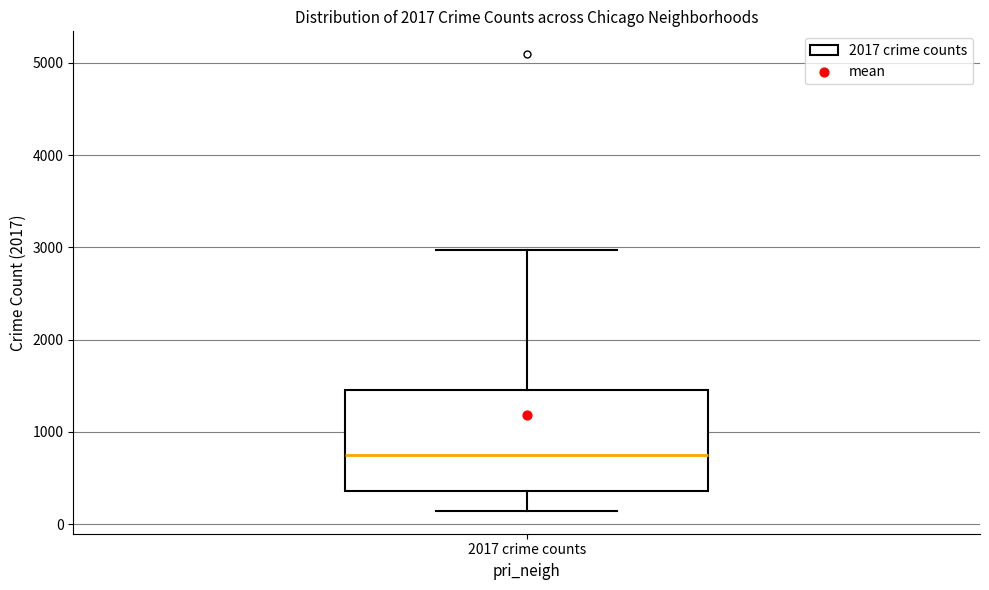

Where does the median line of the box for 2017 crime counts sit on the y-axis? The values are not printed on the chart, so give them approximately, as read against the axis.

700